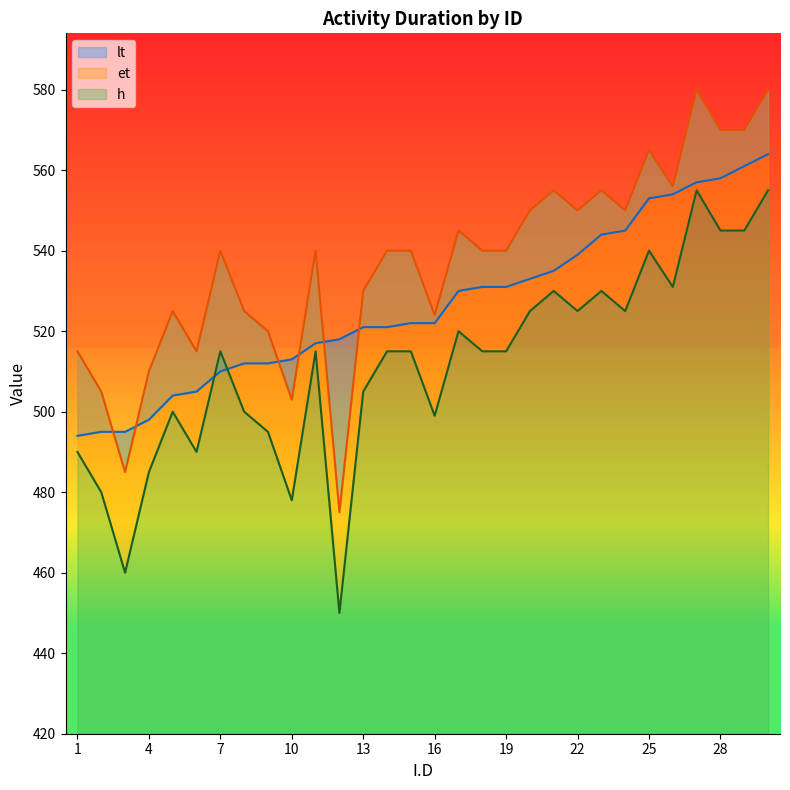

Reading left to right, what are all the values shown in this chart?

h: 515.0	505.0	485.0	510.0	525.0	515.0	540.0	525.0	520.0	503.0	540.0	475.0	530.0	540.0	540.0	524.0	545.0	540.0	540.0	550.0	555.0	550.0	555.0	550.0	565.0	556.0	580.0	570.0	570.0	580.0
et: 490.0	480.0	460.0	485.0	500.0	490.0	515.0	500.0	495.0	478.0	515.0	450.0	505.0	515.0	515.0	499.0	520.0	515.0	515.0	525.0	530.0	525.0	530.0	525.0	540.0	531.0	555.0	545.0	545.0	555.0
lt: 494.0	495.0	495.0	498.0	504.0	505.0	510.0	512.0	512.0	513.0	517.0	518.0	521.0	521.0	522.0	522.0	530.0	531.0	531.0	533.0	535.0	539.0	544.0	545.0	553.0	554.0	557.0	558.0	561.0	564.0